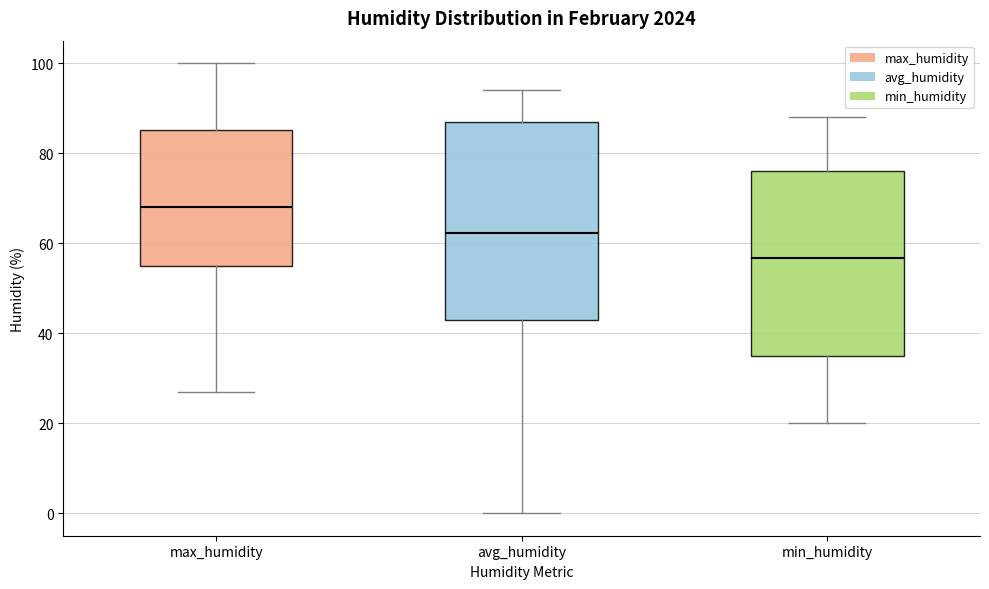

Comparing the boxes themselves (not the whiskers), which one is the tallest?

avg_humidity